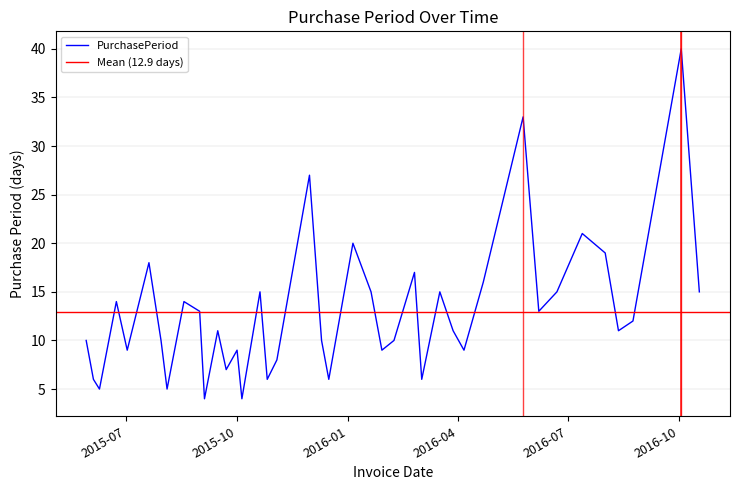

Reading right to left, extract all data points from this chart.

15	40	12	11	19	21	15	13	33	16	9	11	15	6	17	10	9	15	20	6	10	27	8	6	15	4	9	7	11	4	13	14	5	10	18	9	14	5	6	10